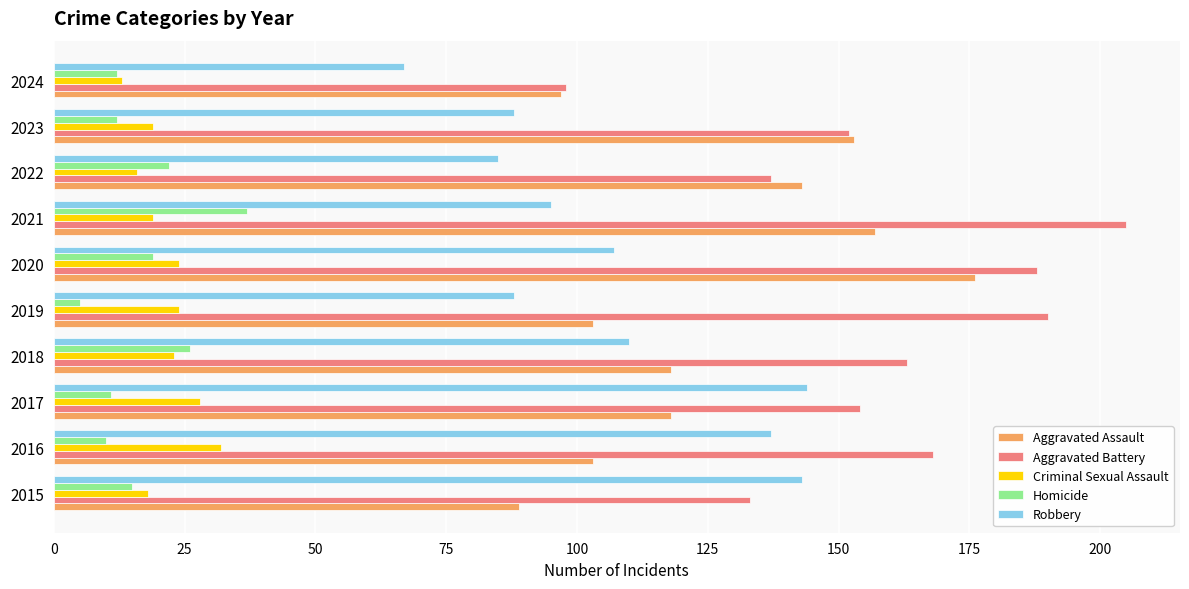

At which label is Aggravated Assault closest to 132?

2022